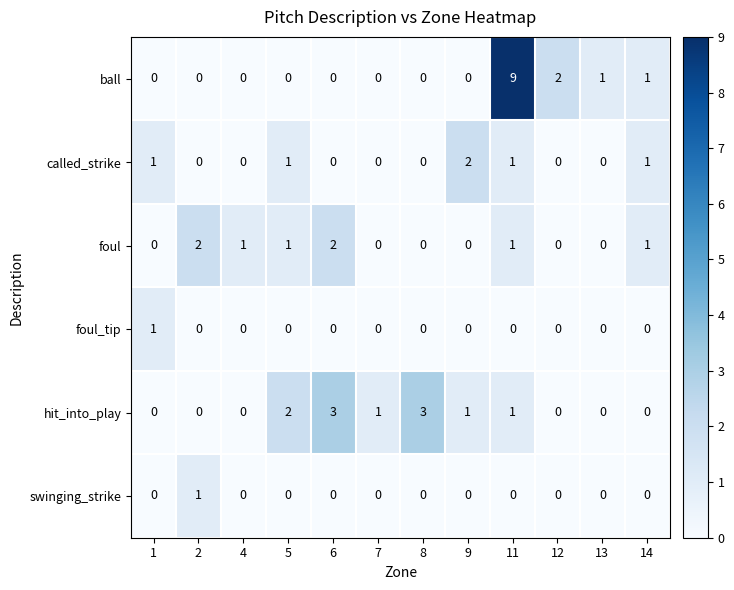

Is it true that foul_tip equals 1 at 1?

True